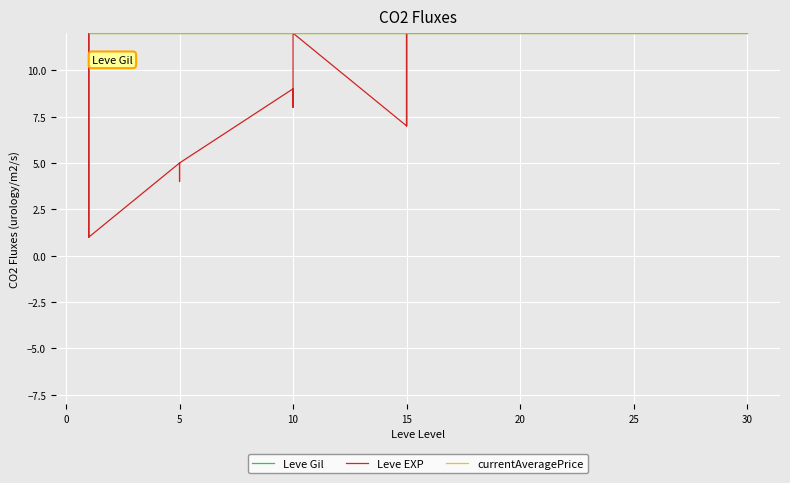

Does the chart display data point markers on the line(s)?

No